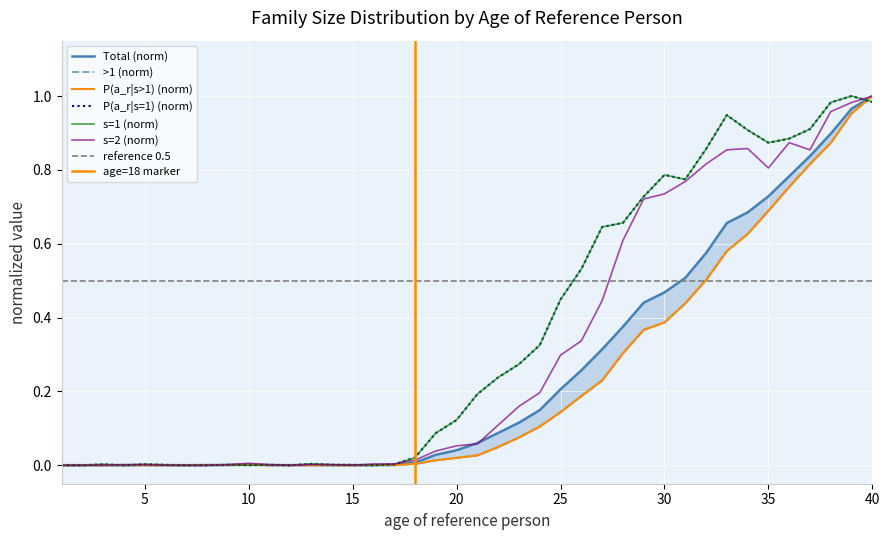

Which has a higher value, 39 or 27?

39